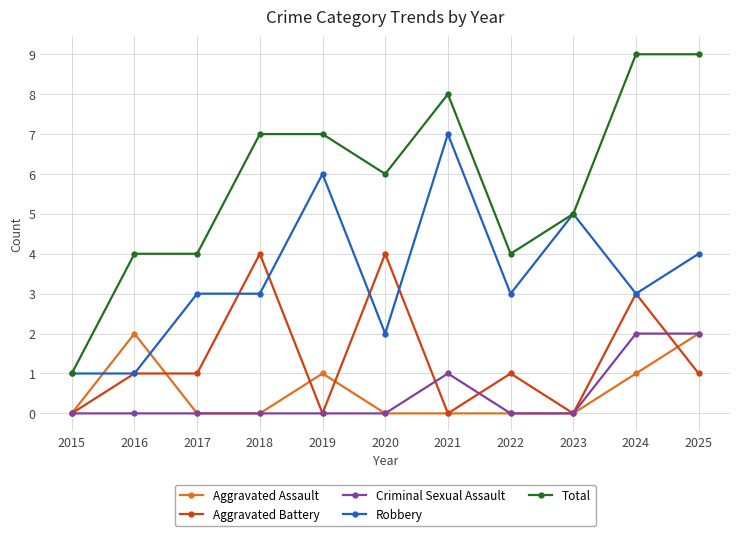

What is the greatest value displayed?

9